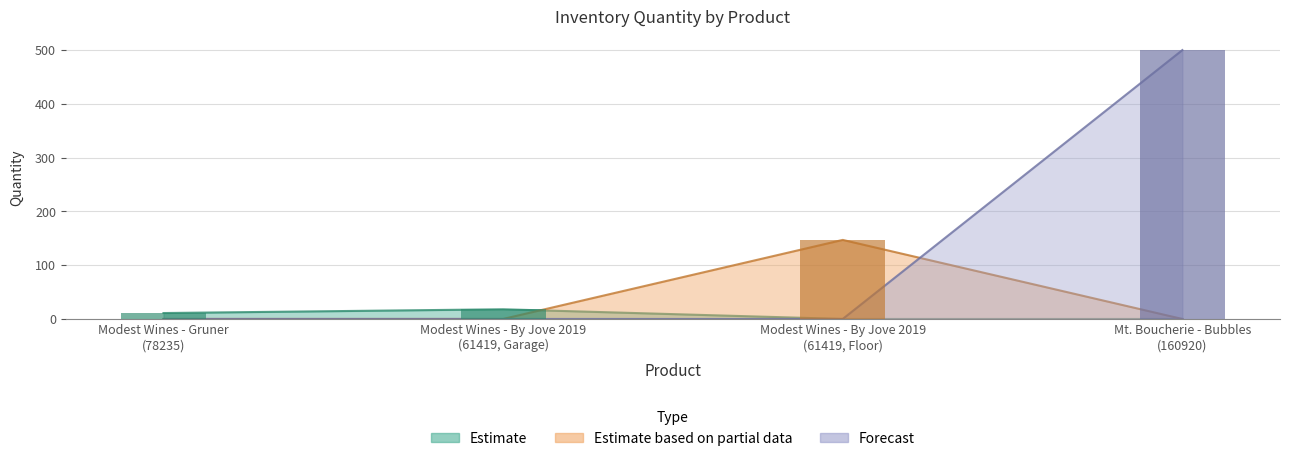

How many bars are there in total?

4